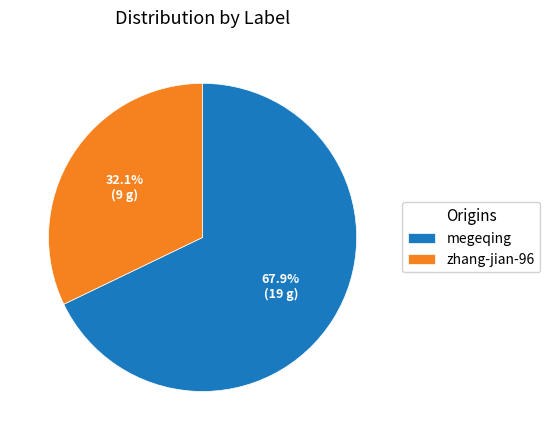

To the nearest percent, what is the difference between the largest and smallest slice percentages?

36%